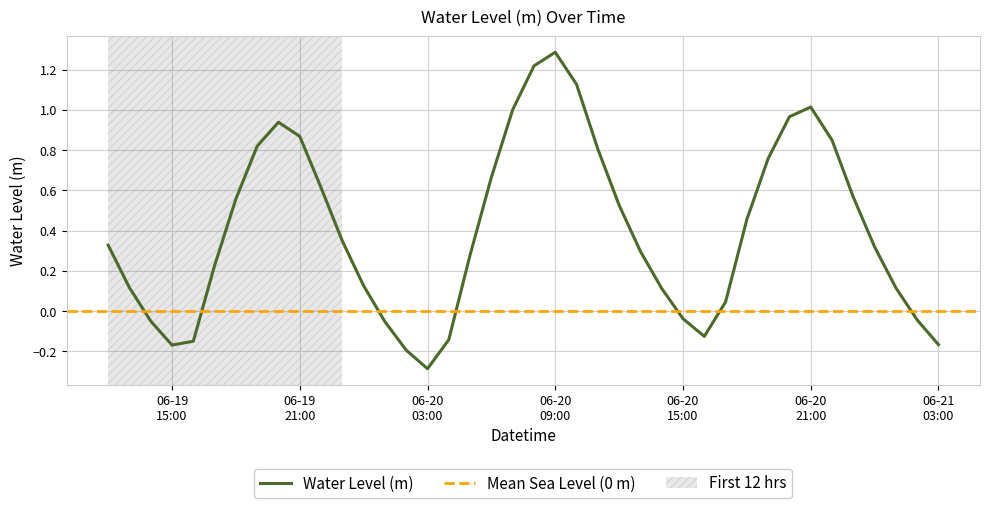

What is the value of the 7th point from the left?

0.6